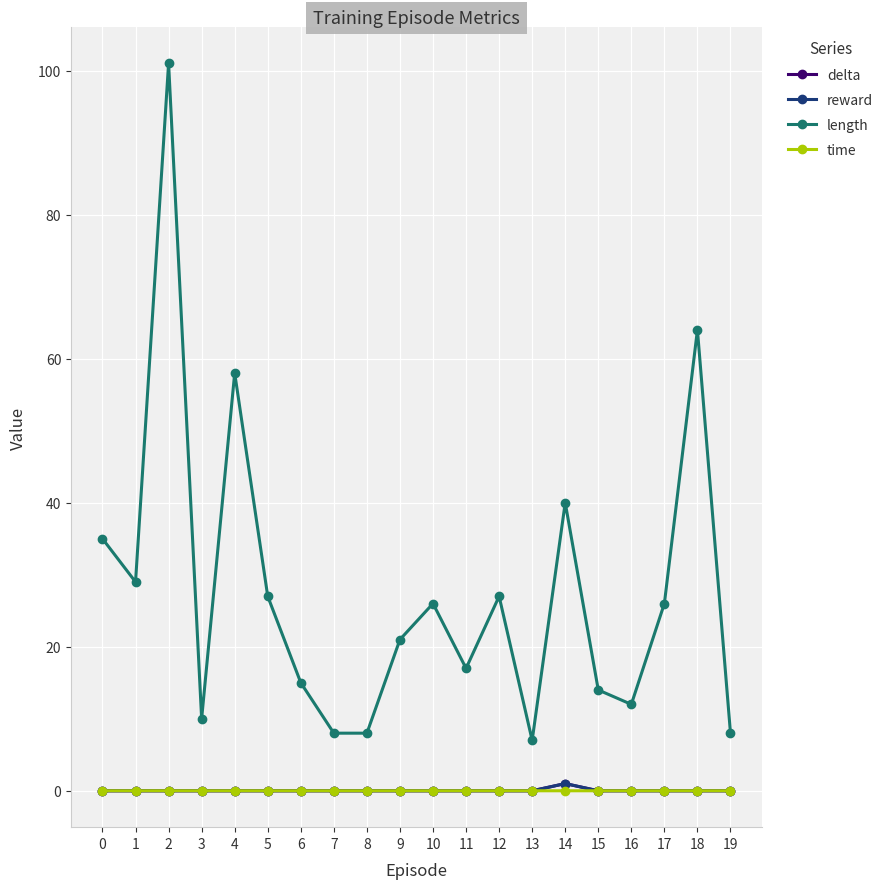

True or false: time and length intersect in this chart.

False